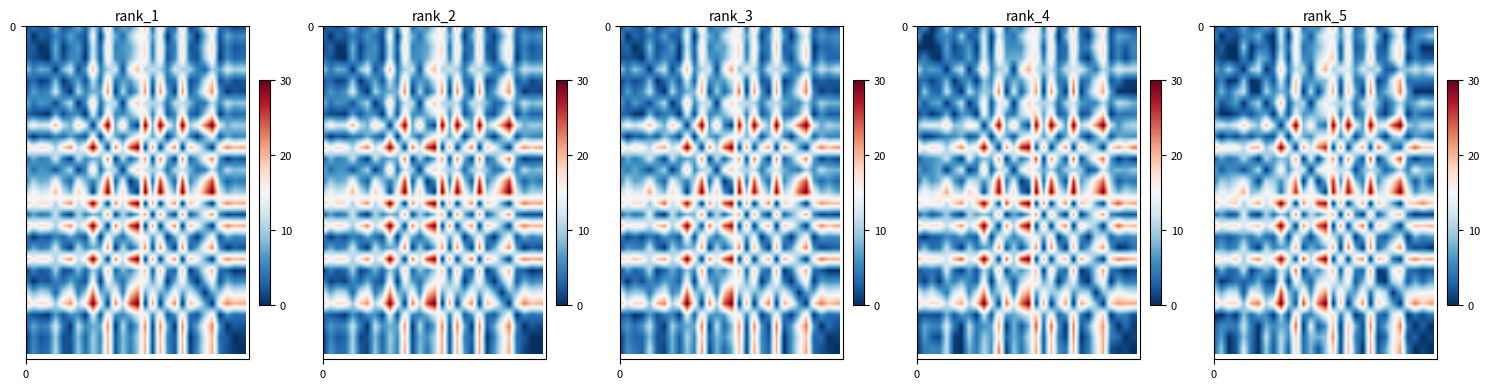

What is the spread (max minus min) of values at 10?

16.9